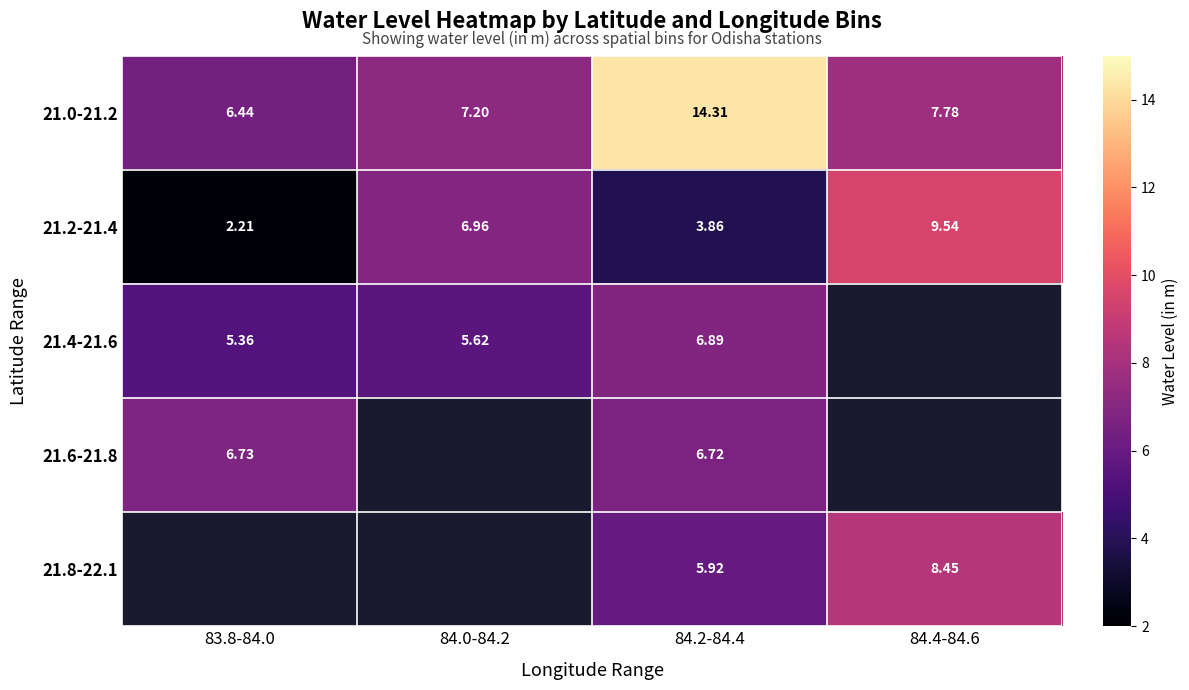

How many values in the 21.0-21.2 series exceed 7?

3